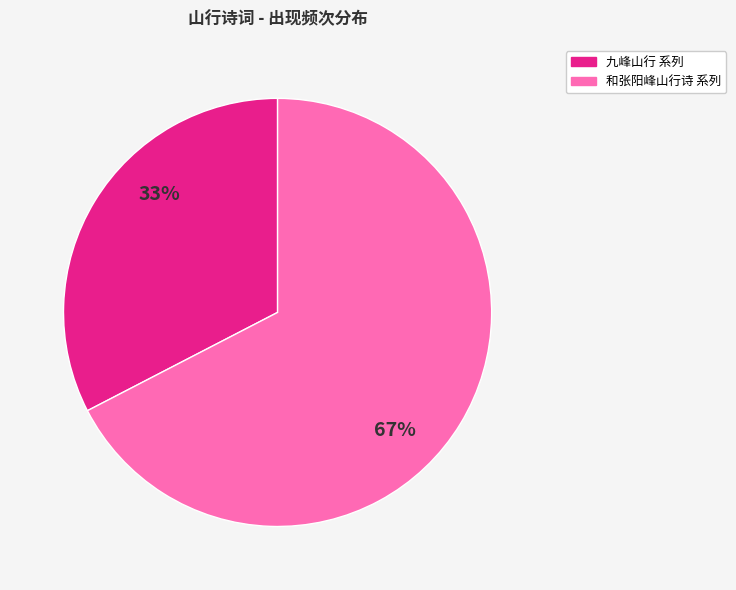

To the nearest percent, what is the average slice percentage?

50%